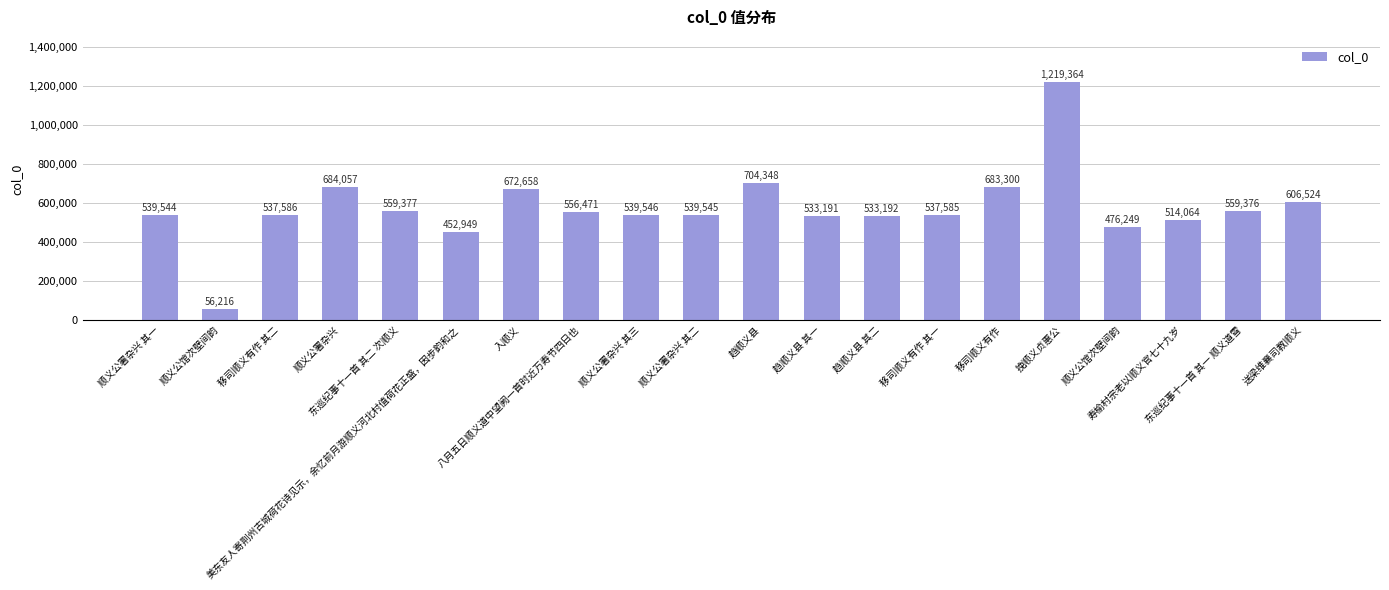

What is the change in value from 入顺义 to 移司顺义有作?

+10642